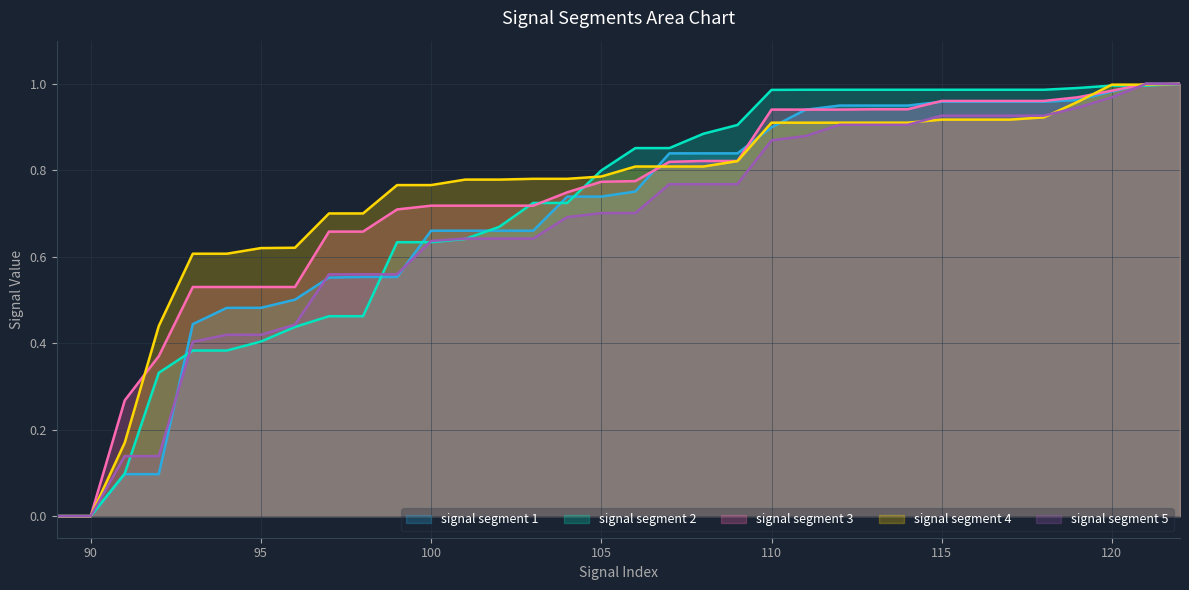

Which series changed the most between 98 and 117?

signal segment 2